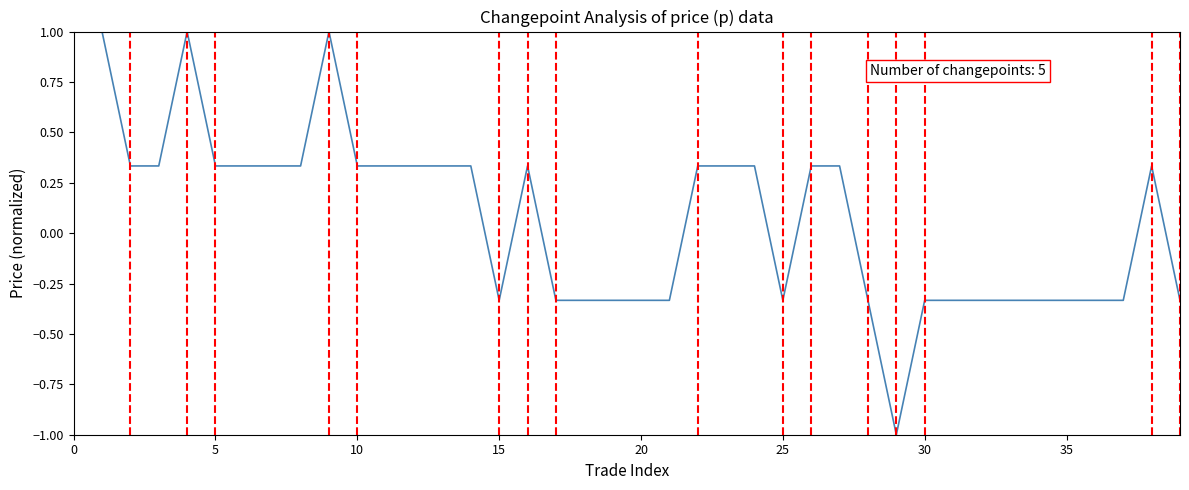

What is the smallest value displayed?

-1.0